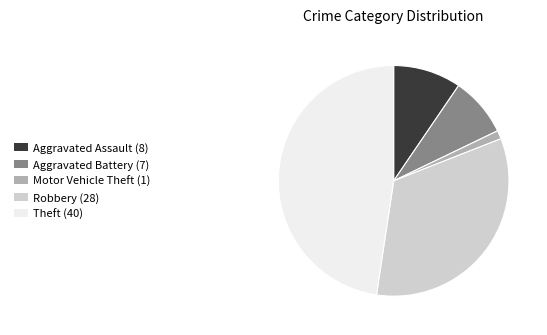

Does Theft (40) account for over 50% of the chart?

No